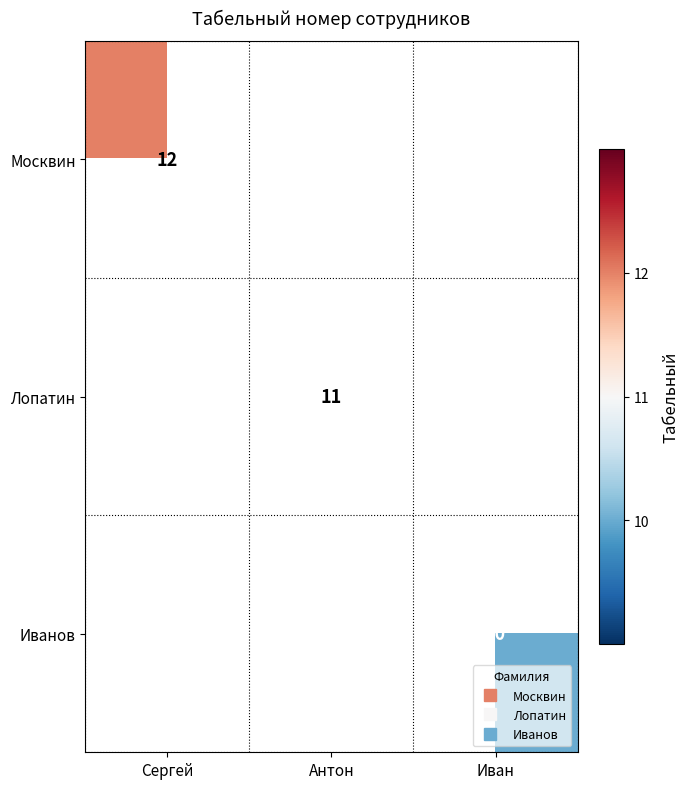

How many series are shown in this chart?

3